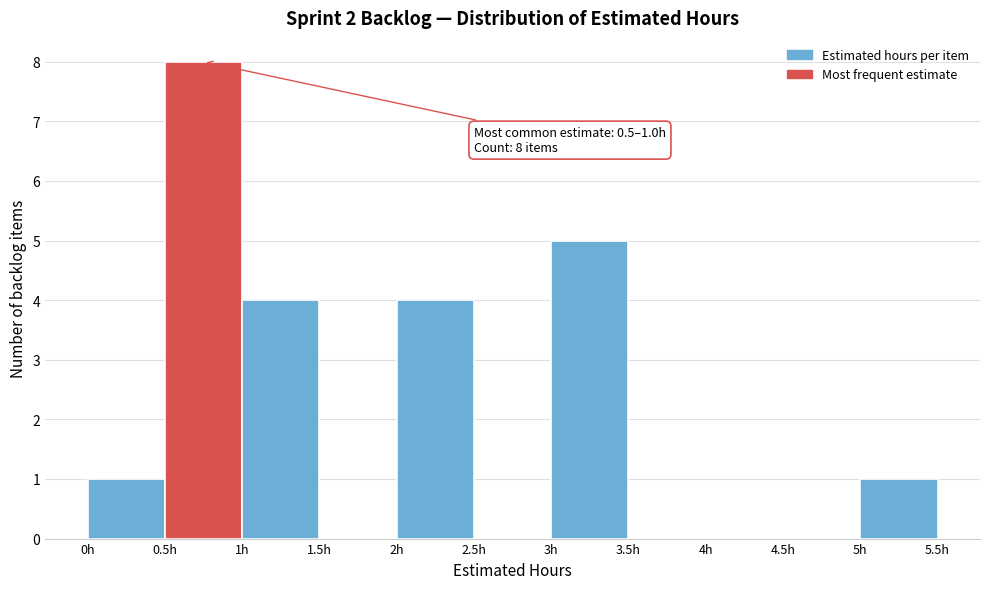

Over which range of the x-axis is the bar tallest?

0.5 to 1.0